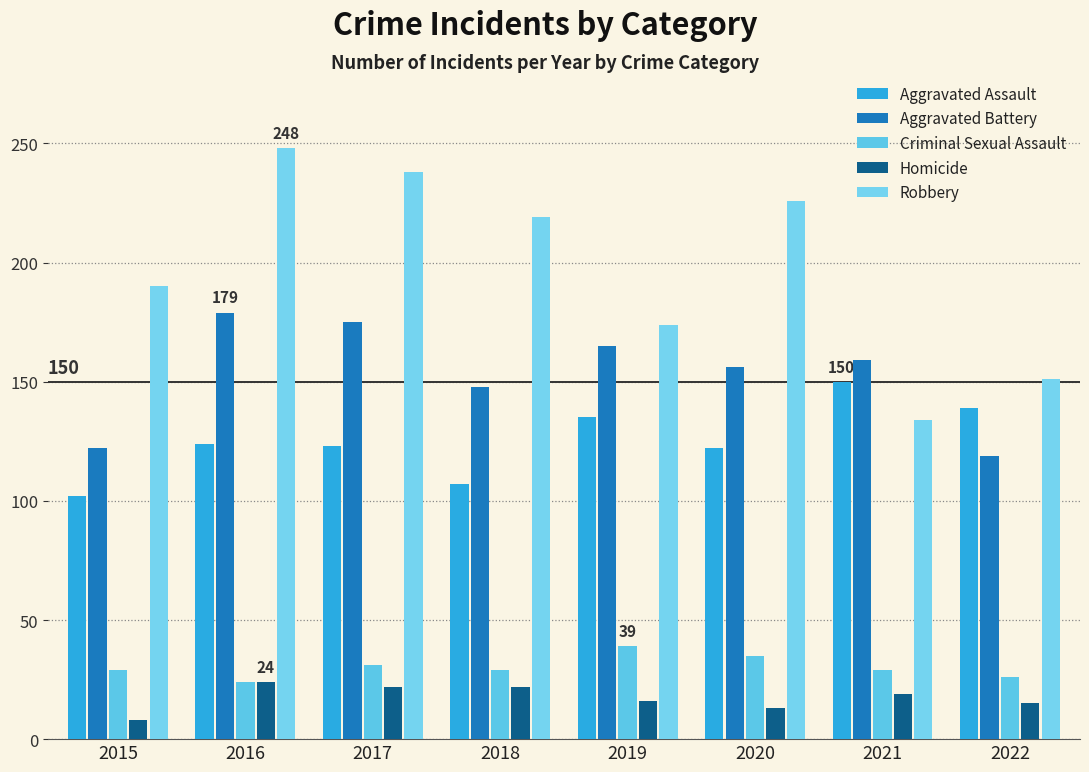

Reading right to left, what are all the values shown in this chart?

Aggravated Assault: 139	150	122	135	107	123	124	102
Aggravated Battery: 119	159	156	165	148	175	179	122
Criminal Sexual Assault: 26	29	35	39	29	31	24	29
Homicide: 15	19	13	16	22	22	24	8
Robbery: 151	134	226	174	219	238	248	190